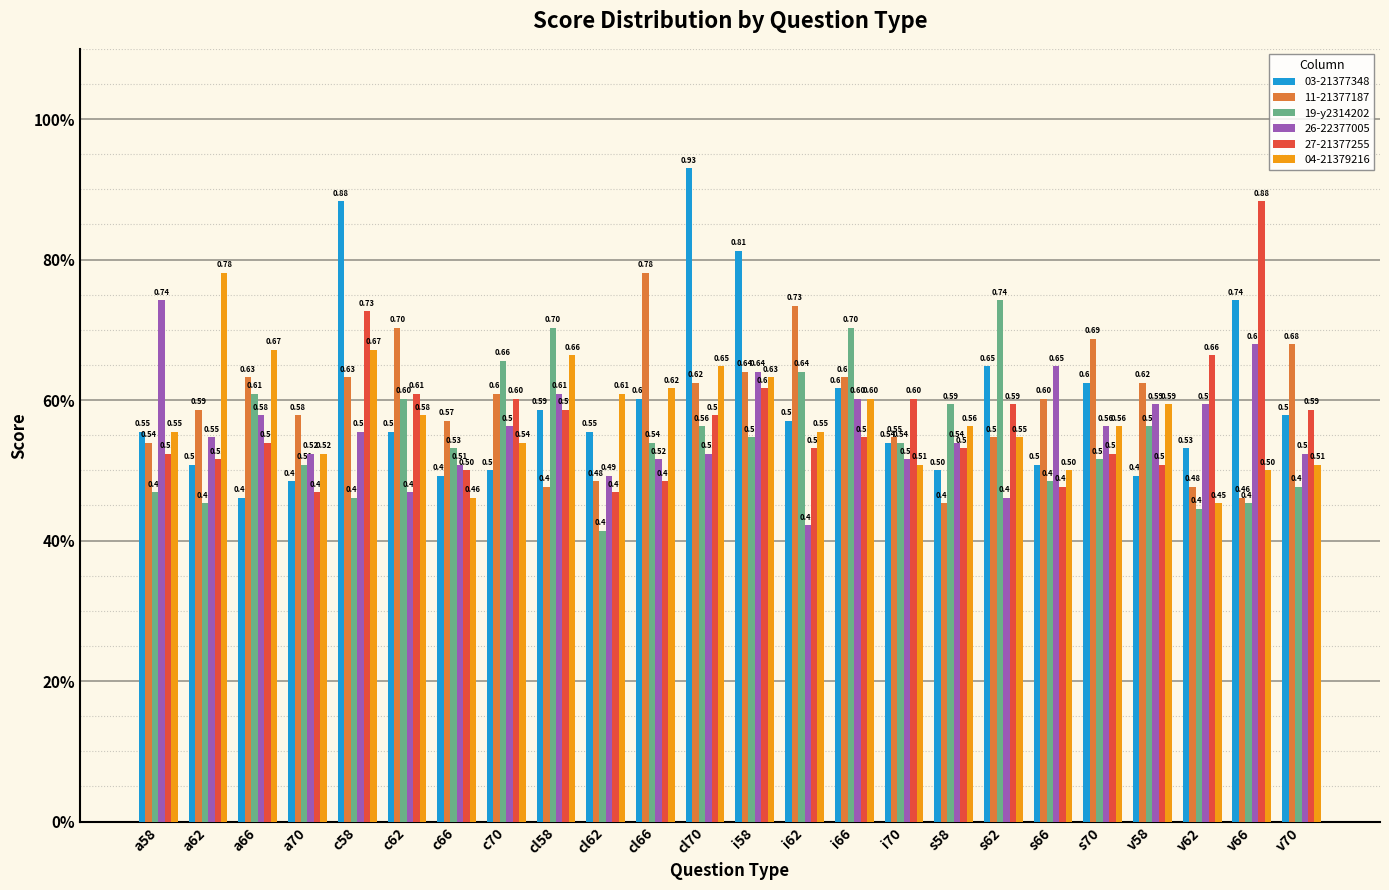

Does the chart contain stacked bars?

No